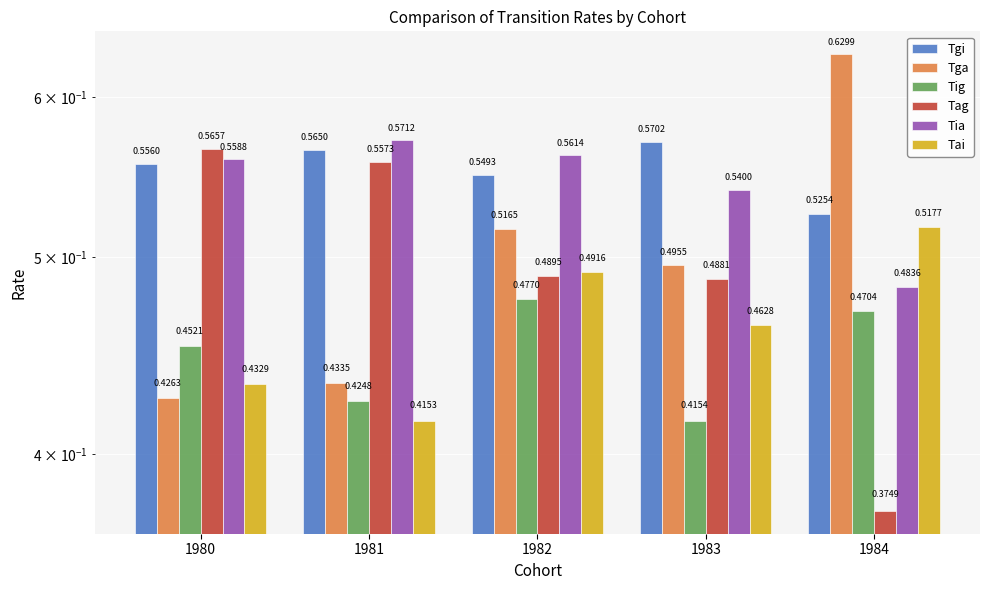

At which category does the chart reach its peak across all series?

1984